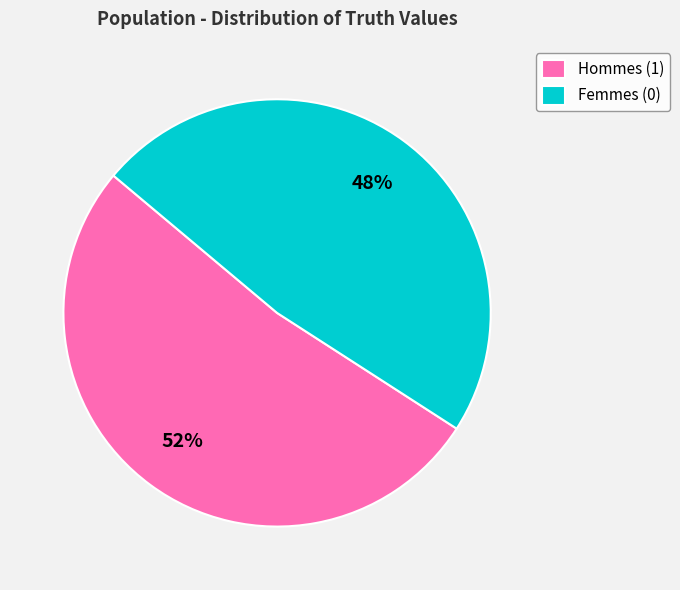

Rank the categories by value from lowest to highest.

Femmes (0), Hommes (1)